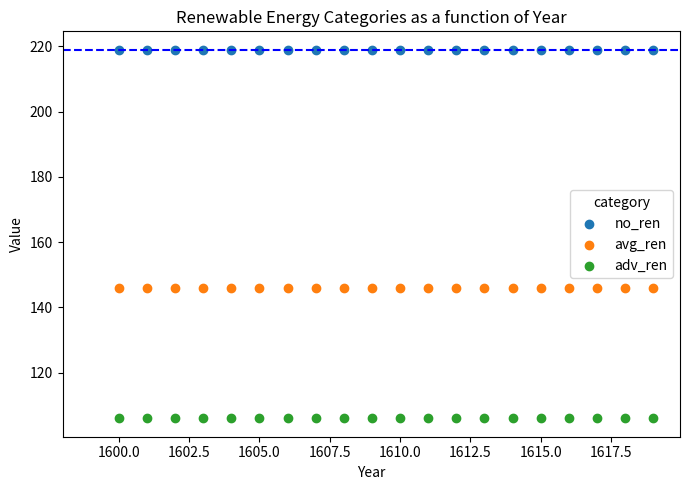

Which series reaches the minimum Y coordinate?

adv_ren